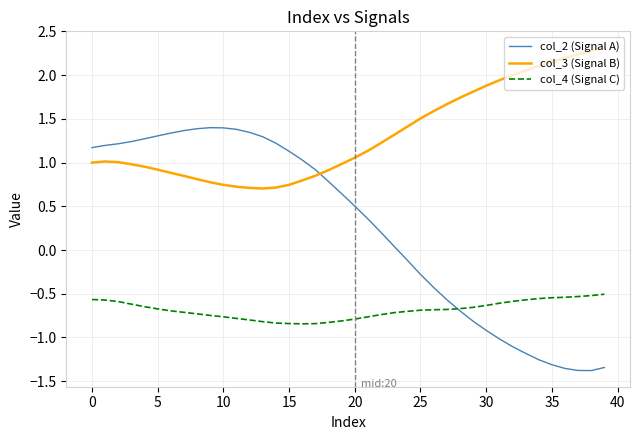

How many times do col_3 (Signal B) and col_2 (Signal A) cross each other?

1